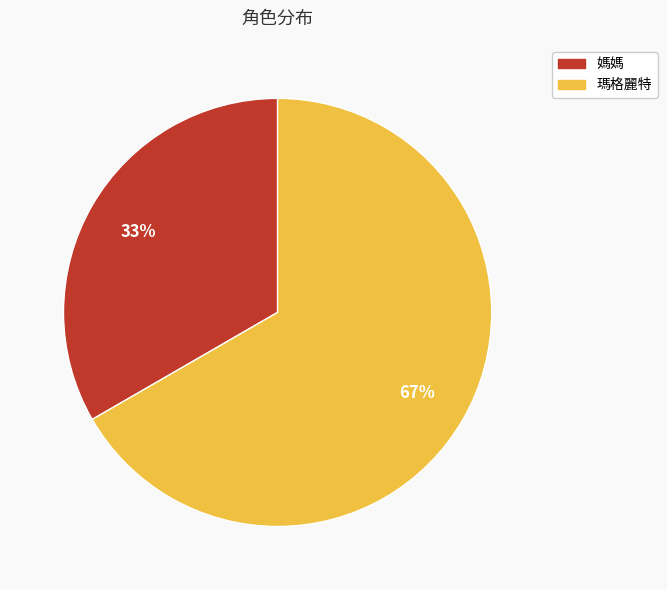

Approximately how many times larger is the value at 瑪格麗特 compared to 媽媽?

2.0